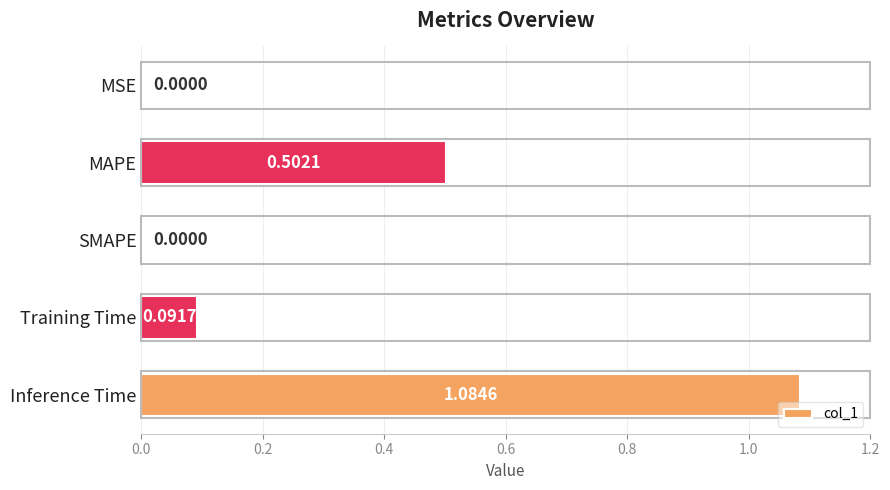

Between SMAPE and Inference Time, which is larger?

Inference Time